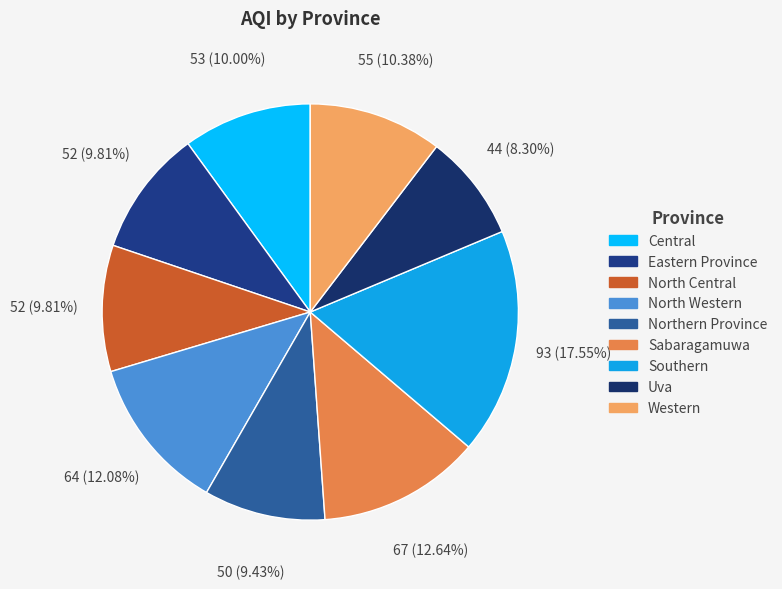

How many slices are in this pie chart?

9